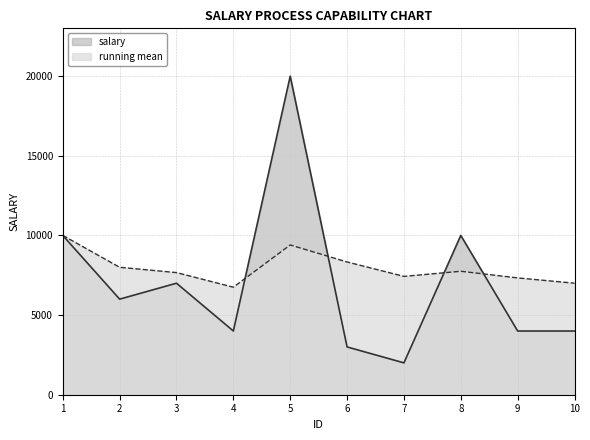

What is the difference between the maximum and minimum values?

18000